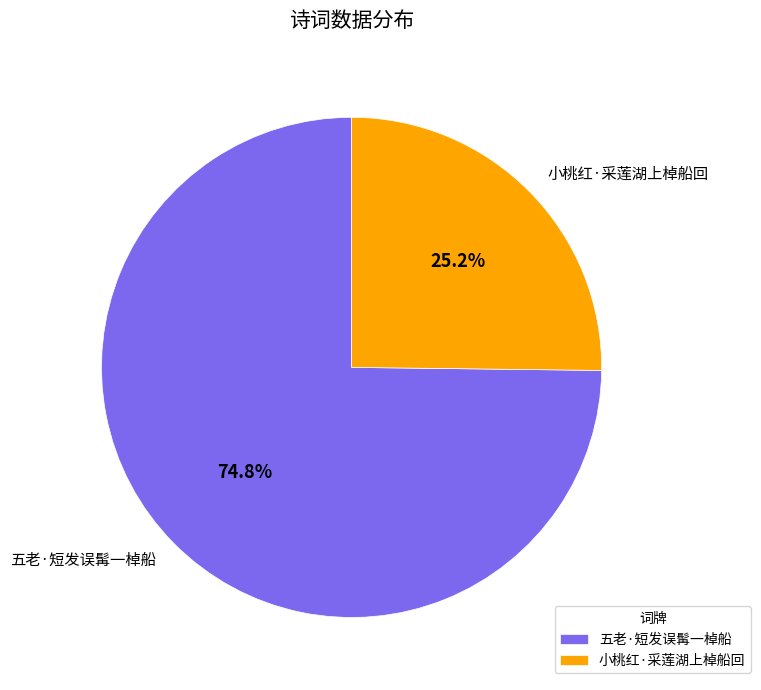

How many segments does this pie chart have?

2